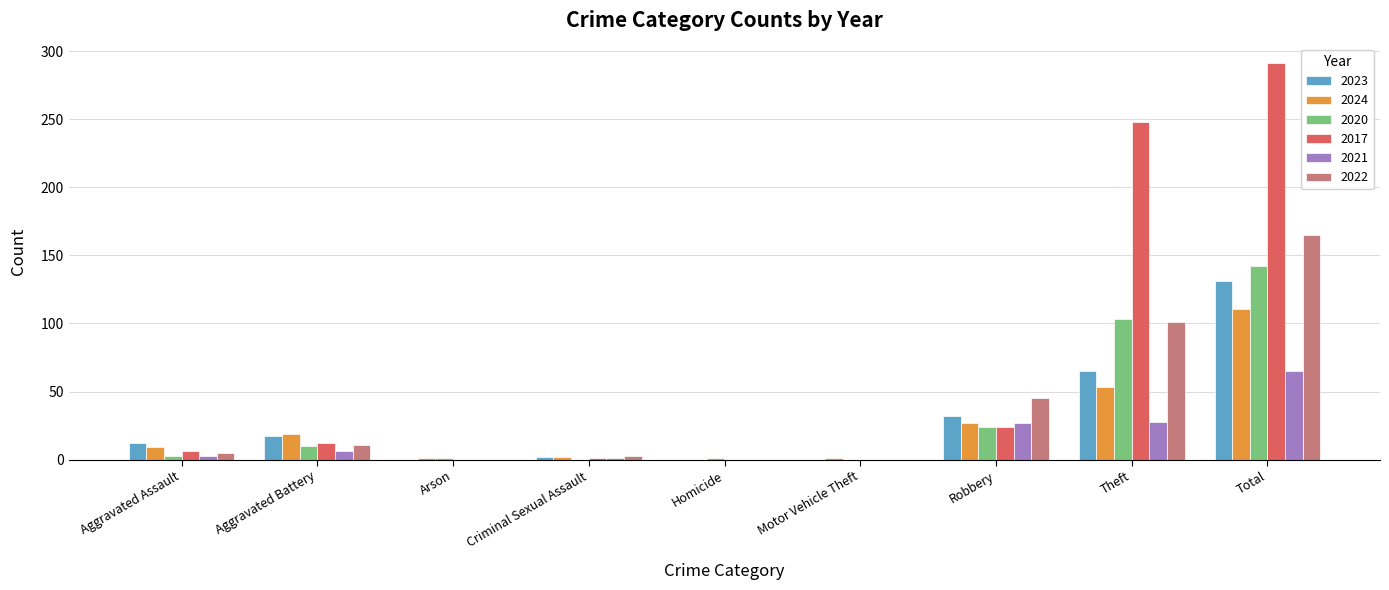

What is the approximate value of 2023 at Robbery, to the nearest 5?

30